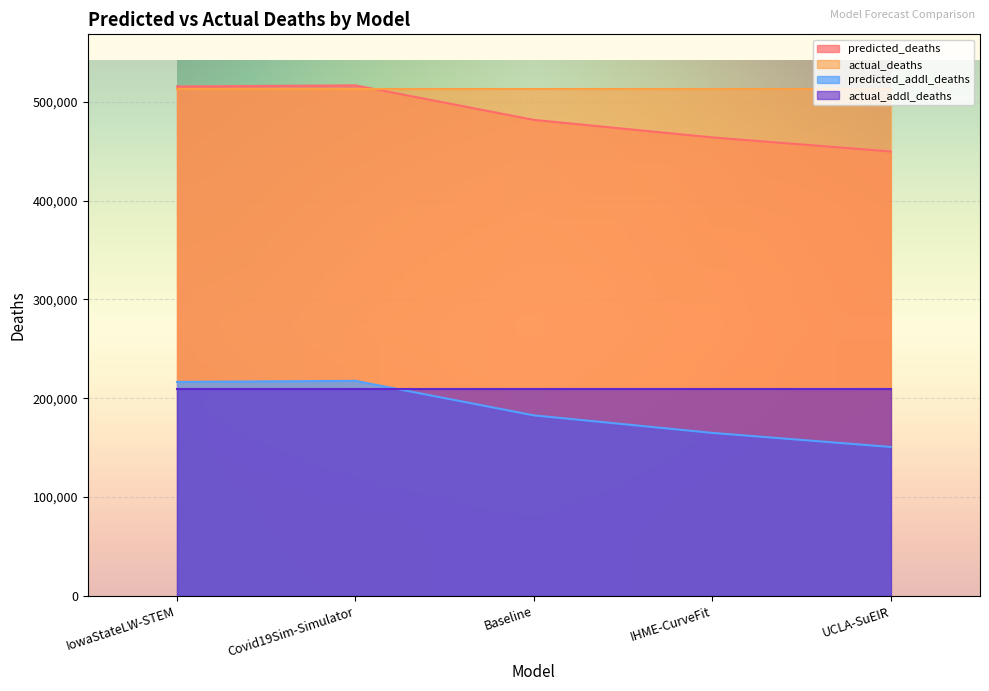

What is the maximum value shown in the chart?

516748.0